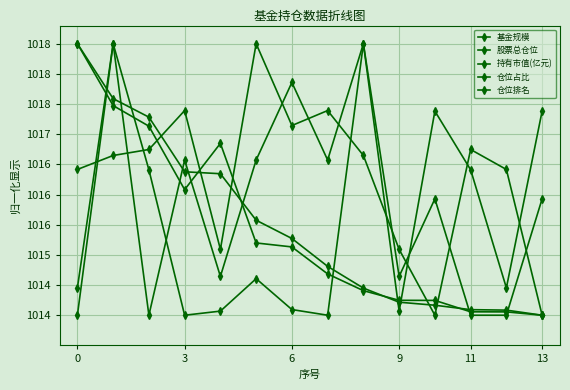

True or false: 仓位排名 and 基金规模 intersect in this chart.

True